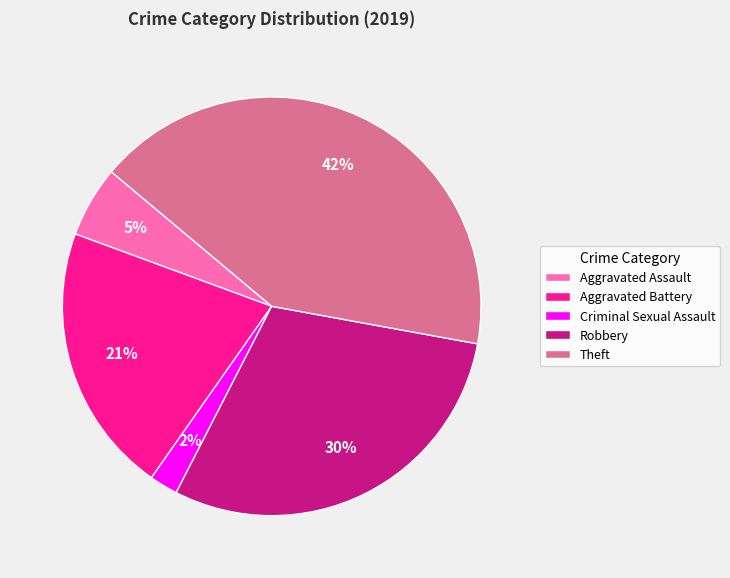

How many segments does this pie chart have?

5